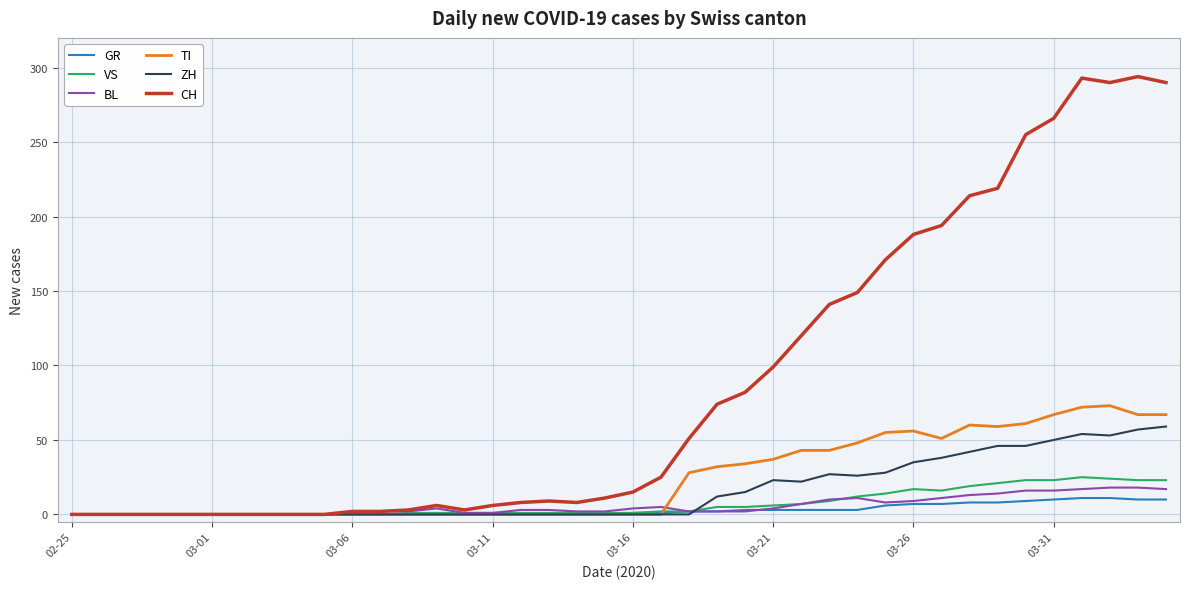

Which series has the largest total across all categories?

CH